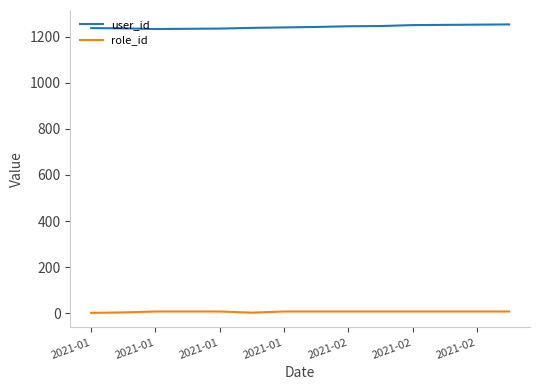

List the series in order of their peak value, highest first.

user_id, role_id